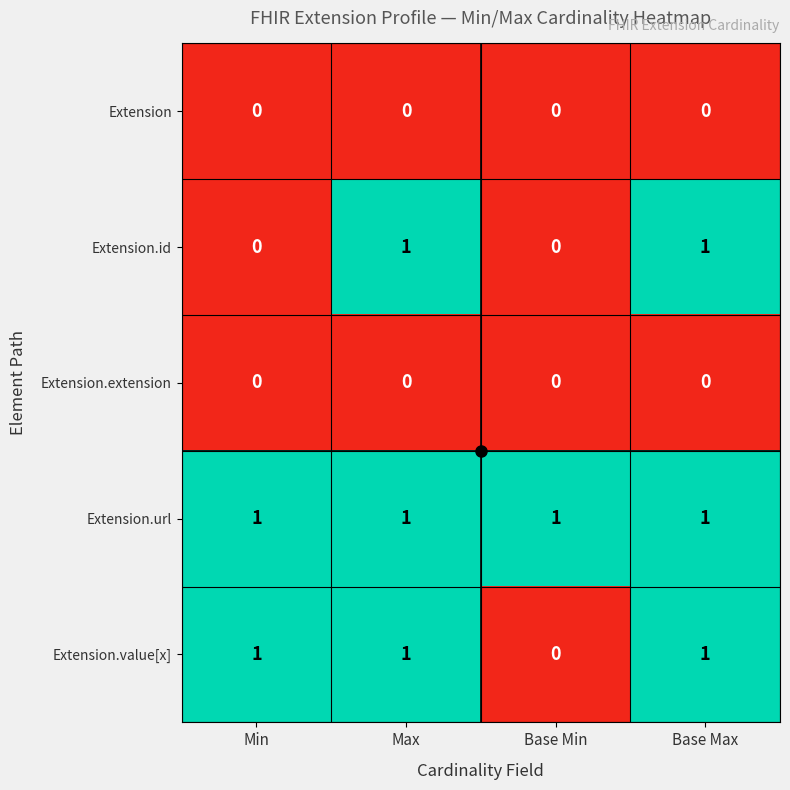

Count the Extension.value[x] values in the range 1 to 2.

3